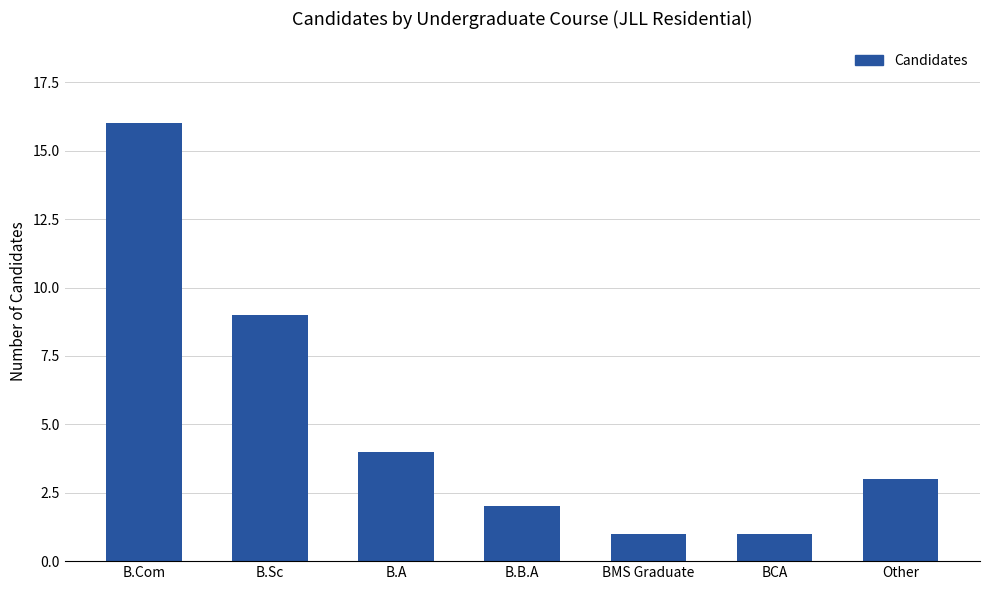

What is the label of the 1st bar from the right?

Other